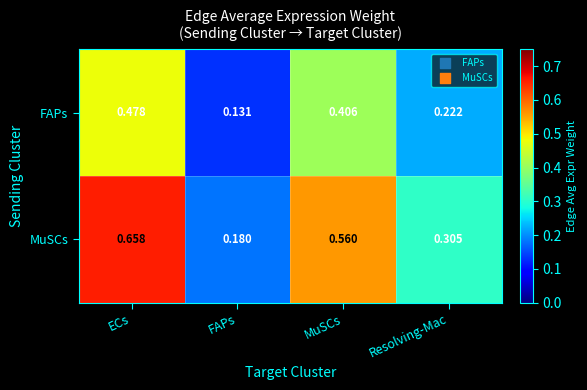

At FAPs, list the series in order from largest to smallest.

MuSCs, FAPs